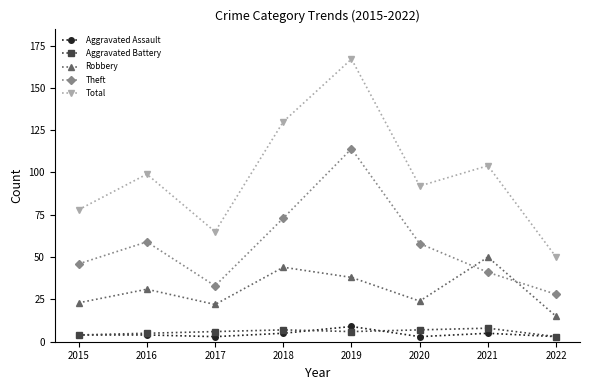

Which series changed the most between 2016 and 2022?

Total